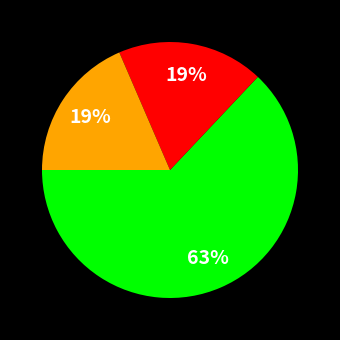

To the nearest percent, what is the difference between the largest and smallest slice percentages?

44%